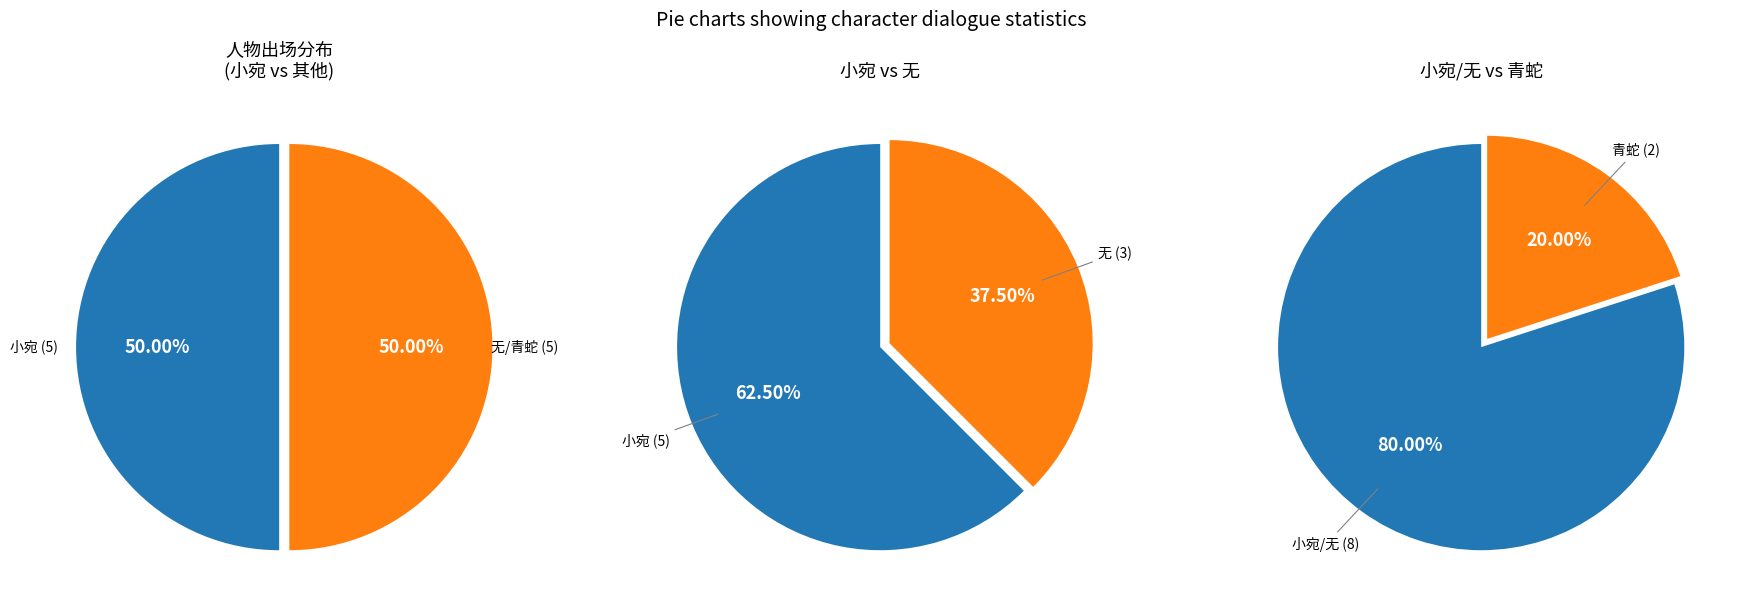

Combined, what portion of the pie is 无 and 小宛?

80.0%